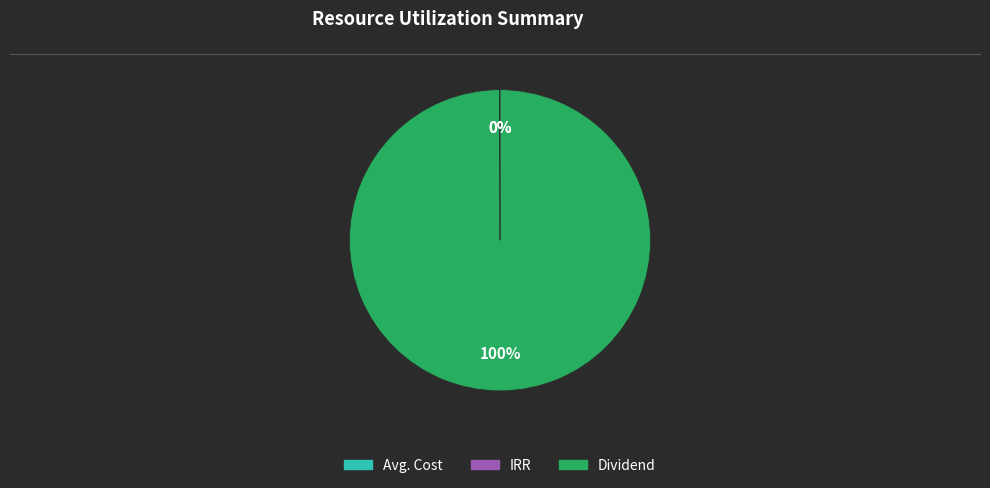

To the nearest percent, what is the average slice percentage?

33%